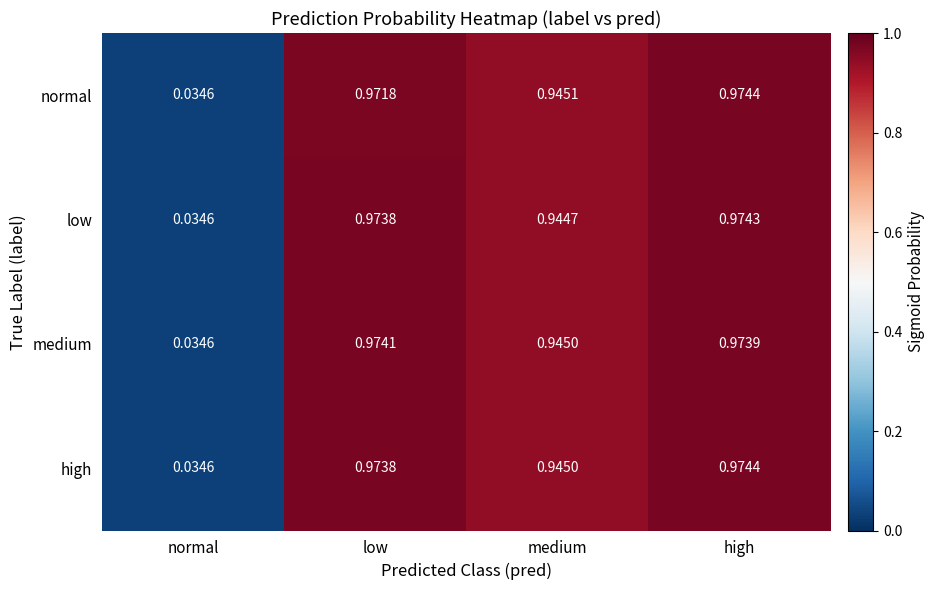

Which label corresponds to the largest value in the chart?

high